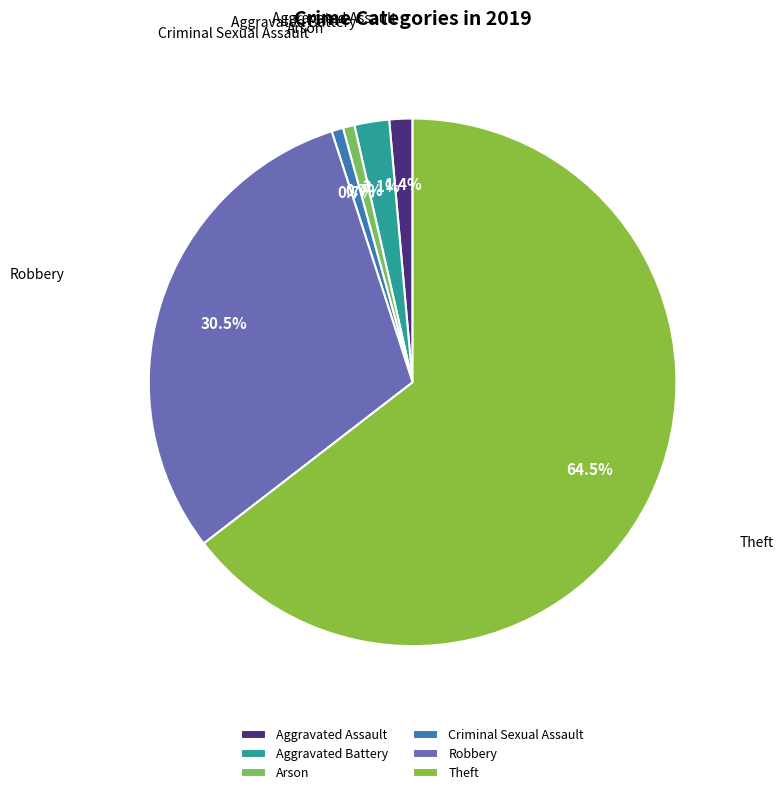

To the nearest percent, what is the difference between the Arson and Aggravated Battery slice percentages?

1%